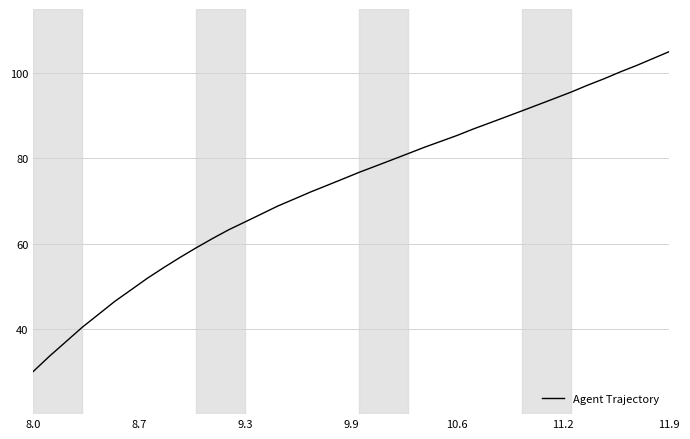

How many lines are shown in the chart?

1